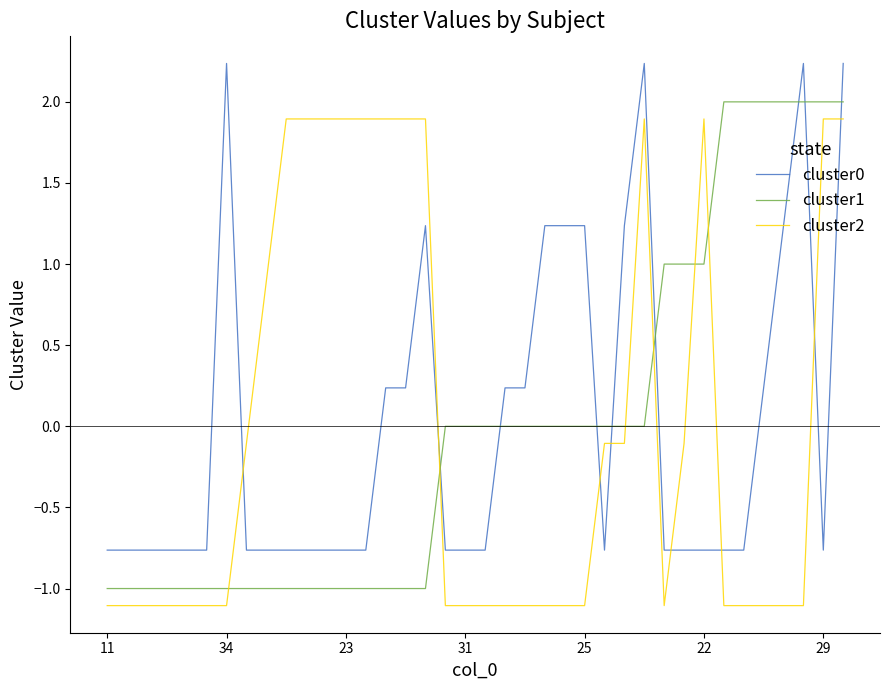

What is the minimum value shown in the chart?

-1.1